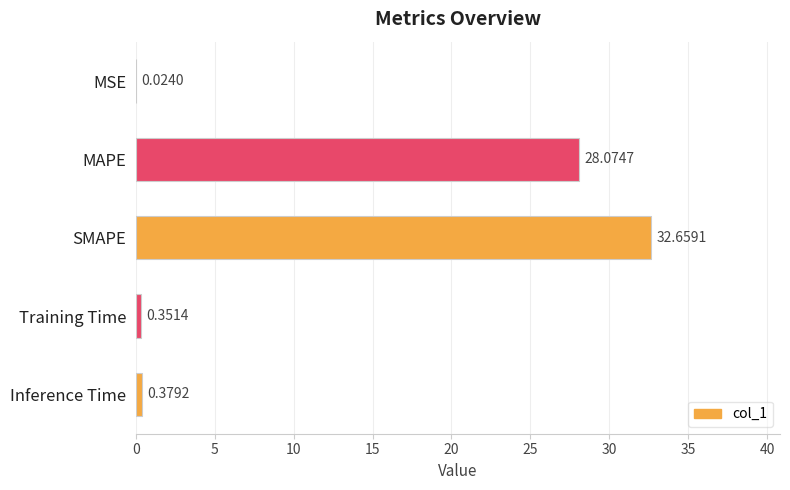

What is the maximum value shown in the chart?

32.7